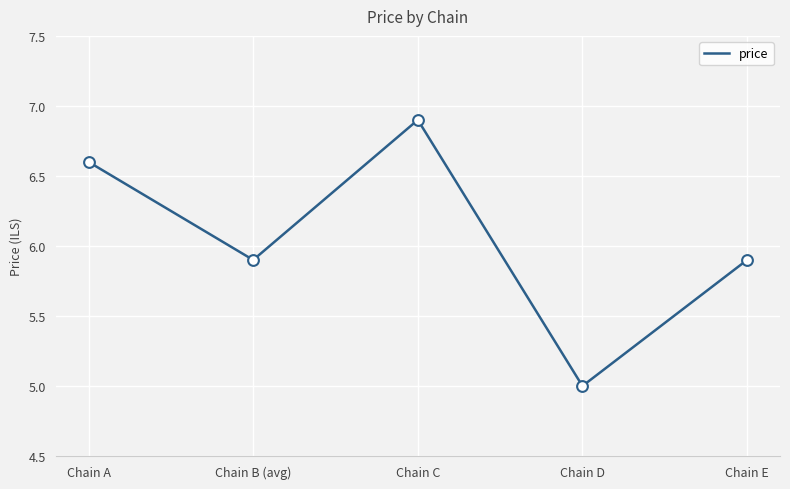

Approximately how many times larger is the value at Chain B (avg) compared to Chain A?

0.9